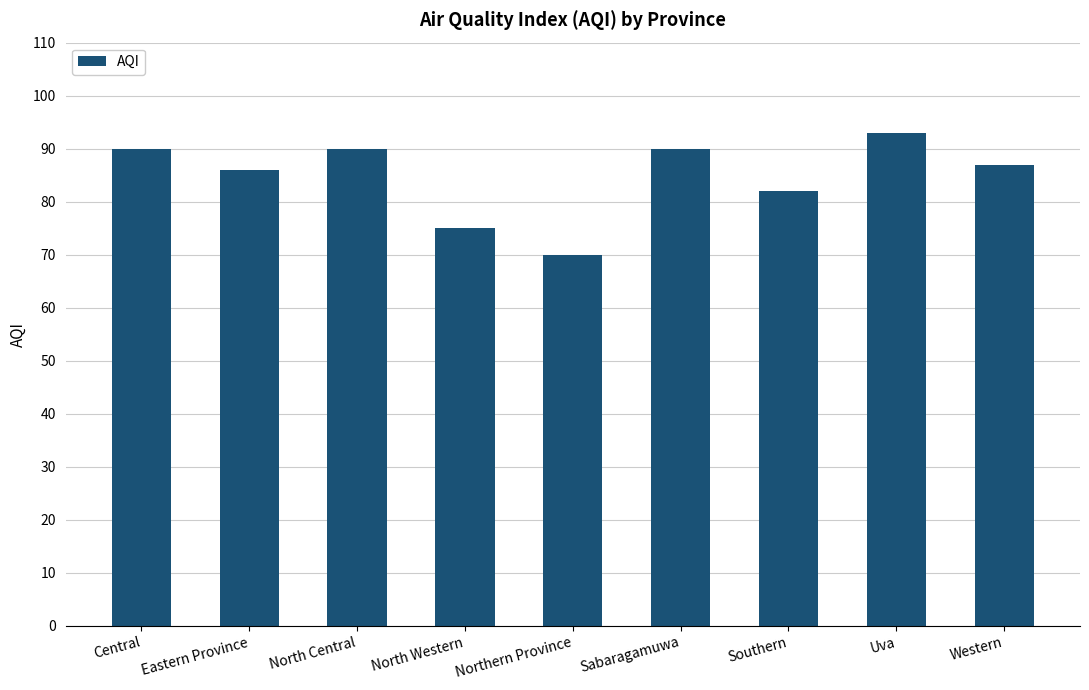

What is the average value?

85